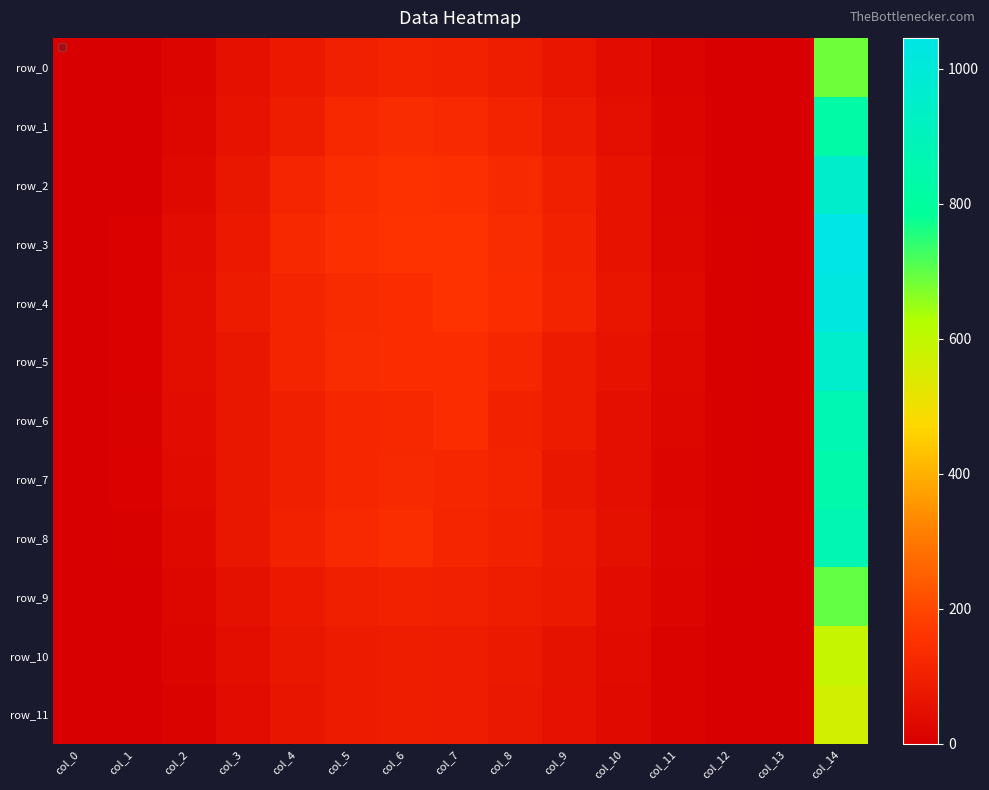

The value of row_6 at col_14 is 1273.8. True or false?

False